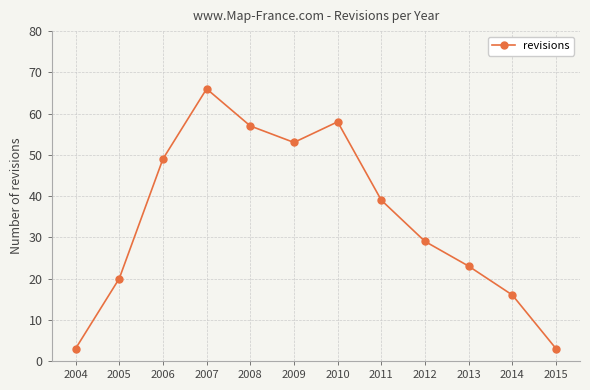

Reading left to right, list all the values displayed in this chart.

3	20	49	66	57	53	58	39	29	23	16	3